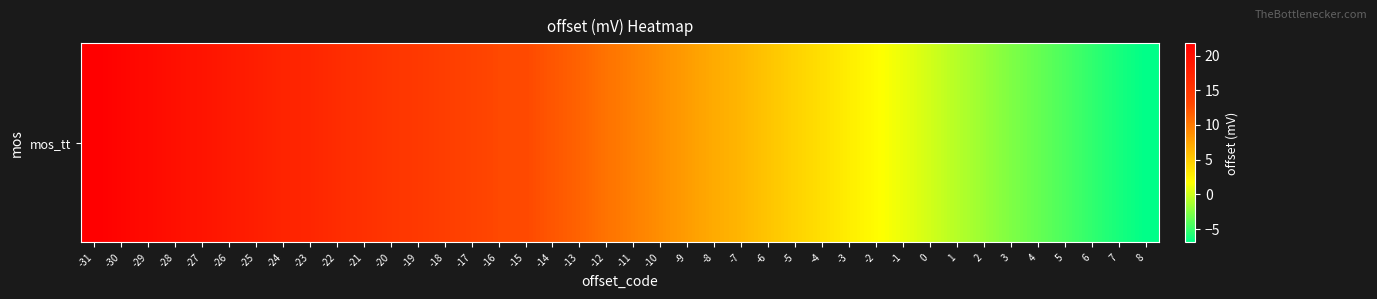

List the labels in order of value, largest first.

-31, -30, -29, -28, -27, -26, -25, -24, -23, -22, -21, -20, -19, -18, -17, -16, -15, -14, -13, -12, -11, -10, -9, -8, -7, -6, -5, -4, -3, -2, -1, 0, 1, 2, 3, 4, 5, 6, 7, 8